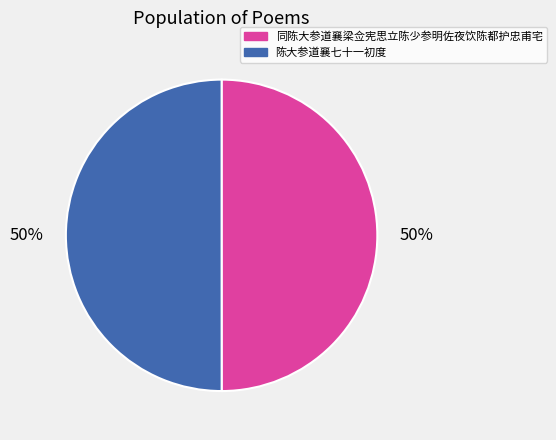

What is the ratio of the value at 同陈大参道襄梁佥宪思立陈少参明佐夜饮陈都护忠甫宅 to the value at 陈大参道襄七十一初度?

1.0